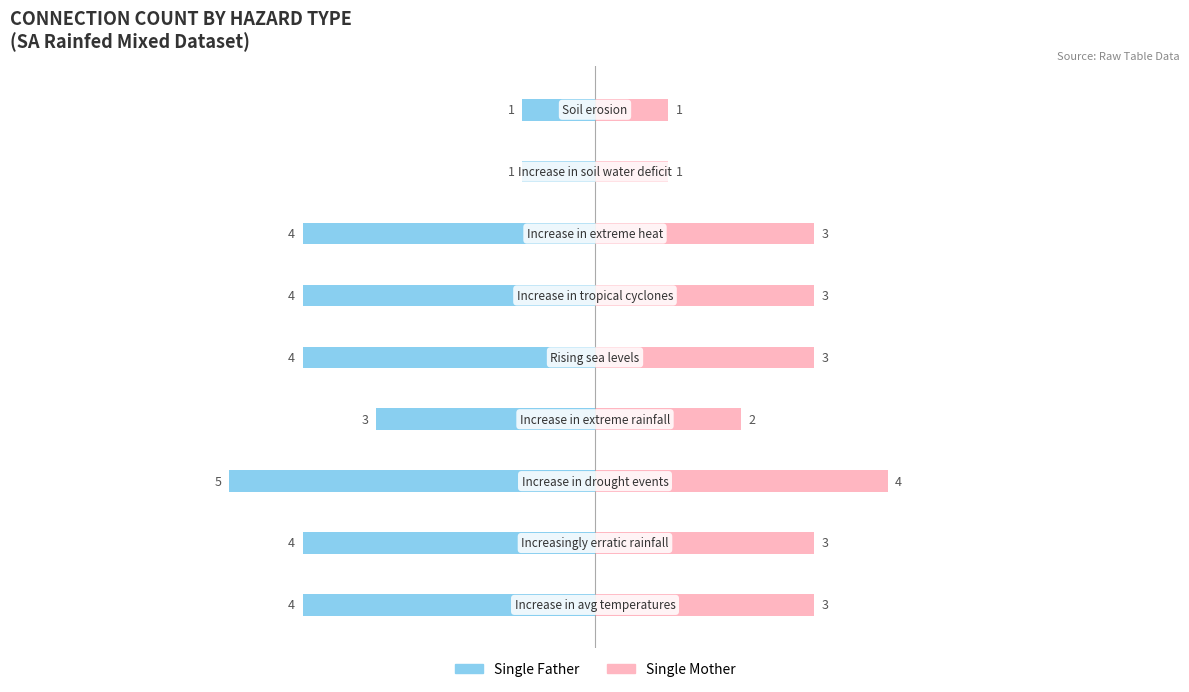

What is the minimum value for Single Mother?

1